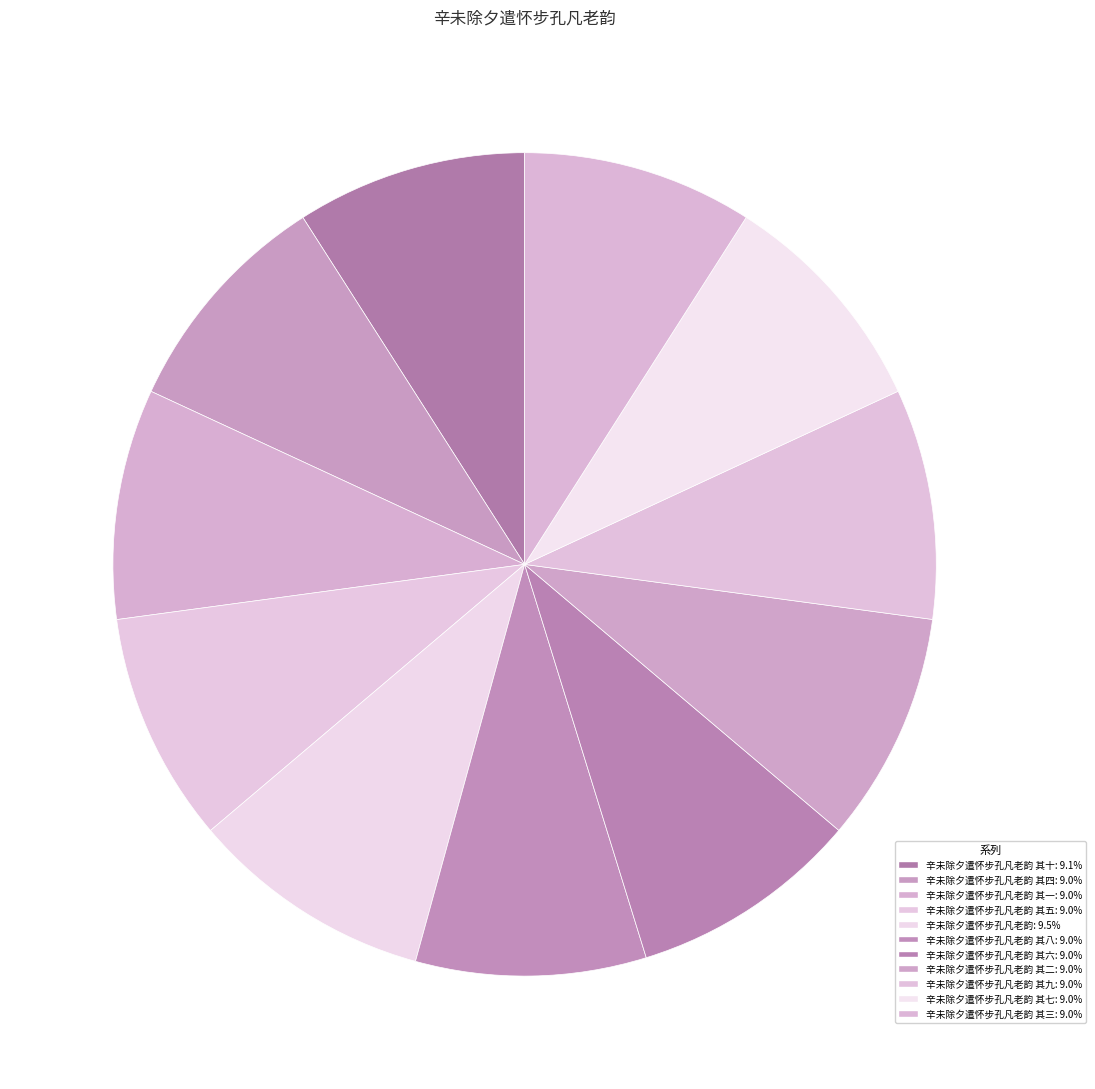

Count the number of slices in the pie.

11